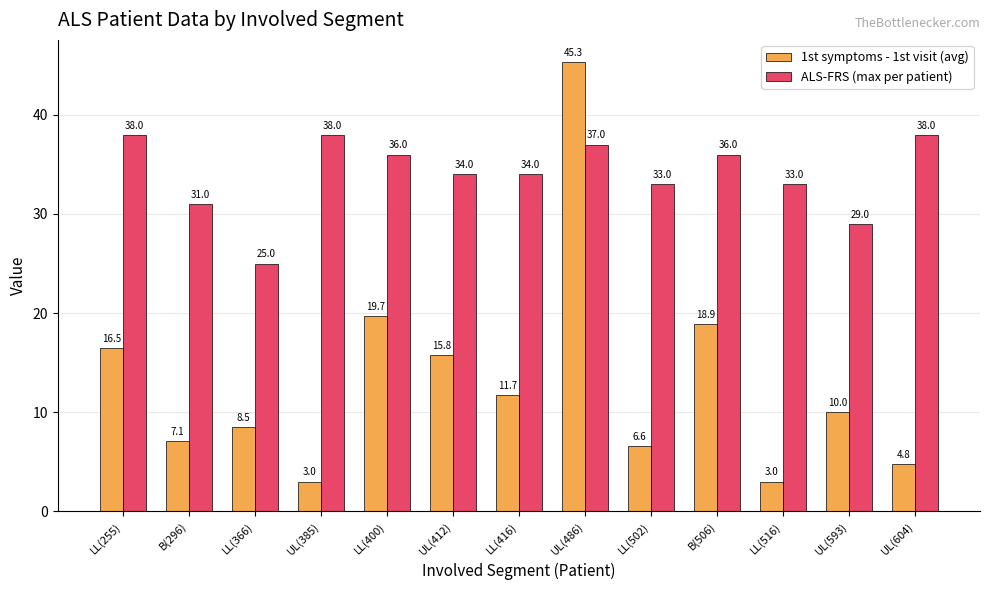

At which label does 1st symptoms - 1st visit (avg) first exceed 10?

LL(255)